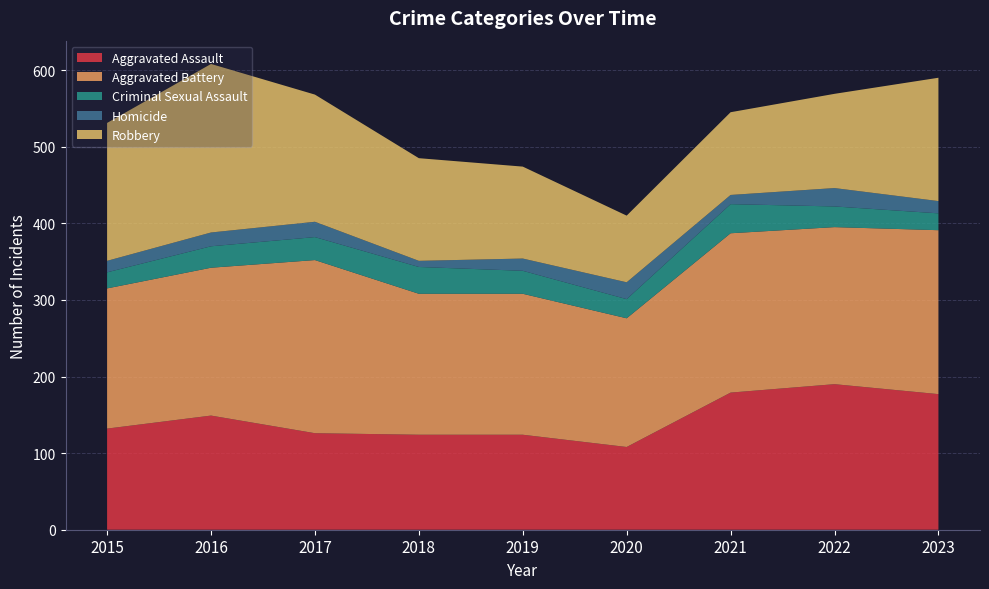

Reading left to right, what are all the values shown in this chart?

Aggravated Assault: 2015=132	2016=149	2017=126	2018=124	2019=124	2020=108	2021=179	2022=190	2023=177
Aggravated Battery: 2015=183	2016=193	2017=226	2018=184	2019=184	2020=168	2021=208	2022=205	2023=214
Criminal Sexual Assault: 2015=21	2016=28	2017=30	2018=35	2019=30	2020=25	2021=38	2022=27	2023=22
Homicide: 2015=15	2016=18	2017=20	2018=8	2019=16	2020=22	2021=12	2022=24	2023=16
Robbery: 2015=180	2016=220	2017=166	2018=134	2019=120	2020=87	2021=108	2022=123	2023=161